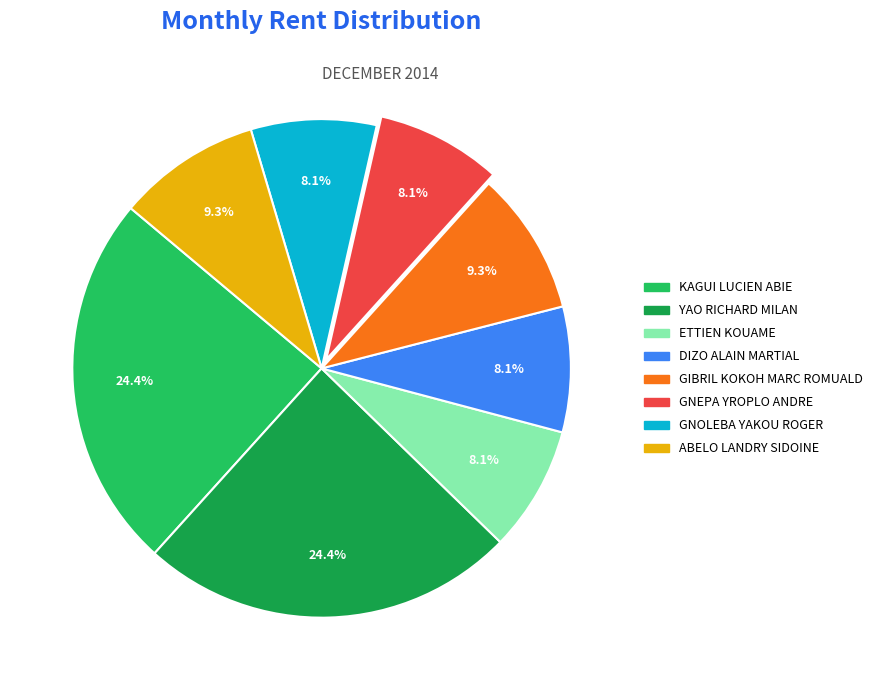

The YAO RICHARD MILAN slice represents 24% of the pie. True or false?

True